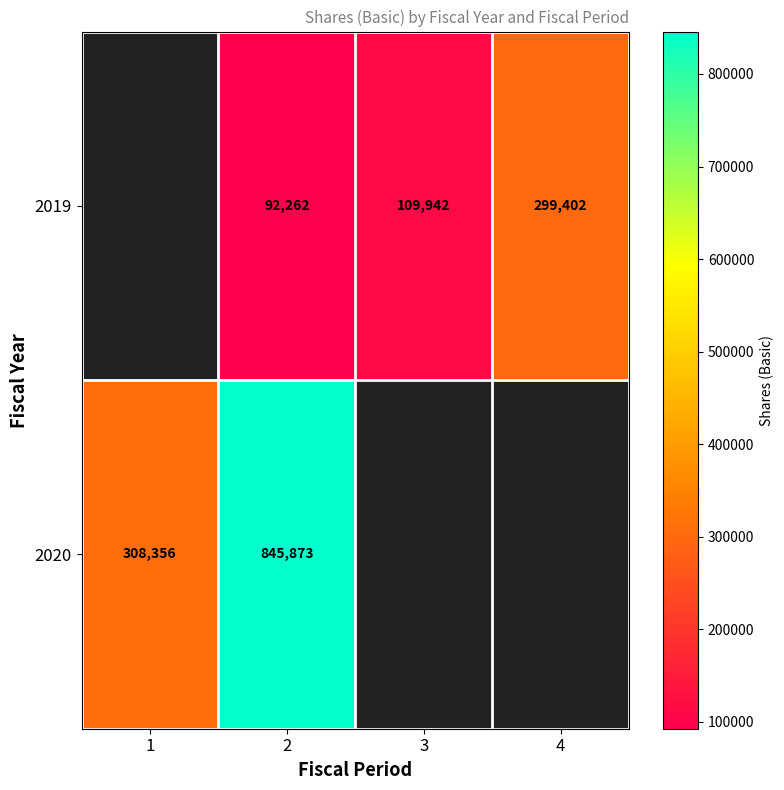

The value of 2020 at 1 is 70775. True or false?

False